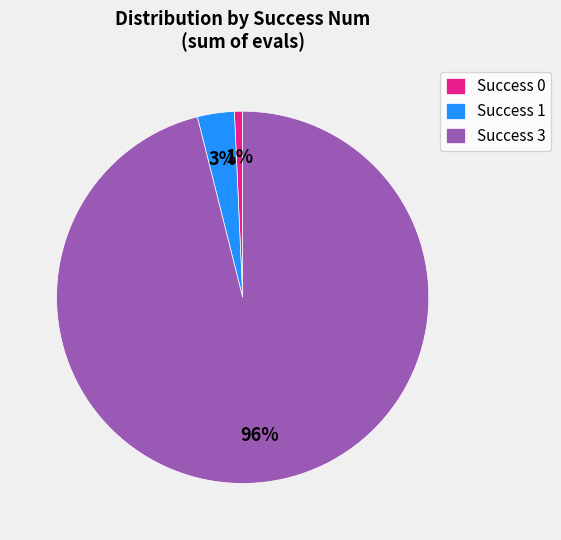

To the nearest percent, what is the difference between the largest and smallest slice percentages?

95%